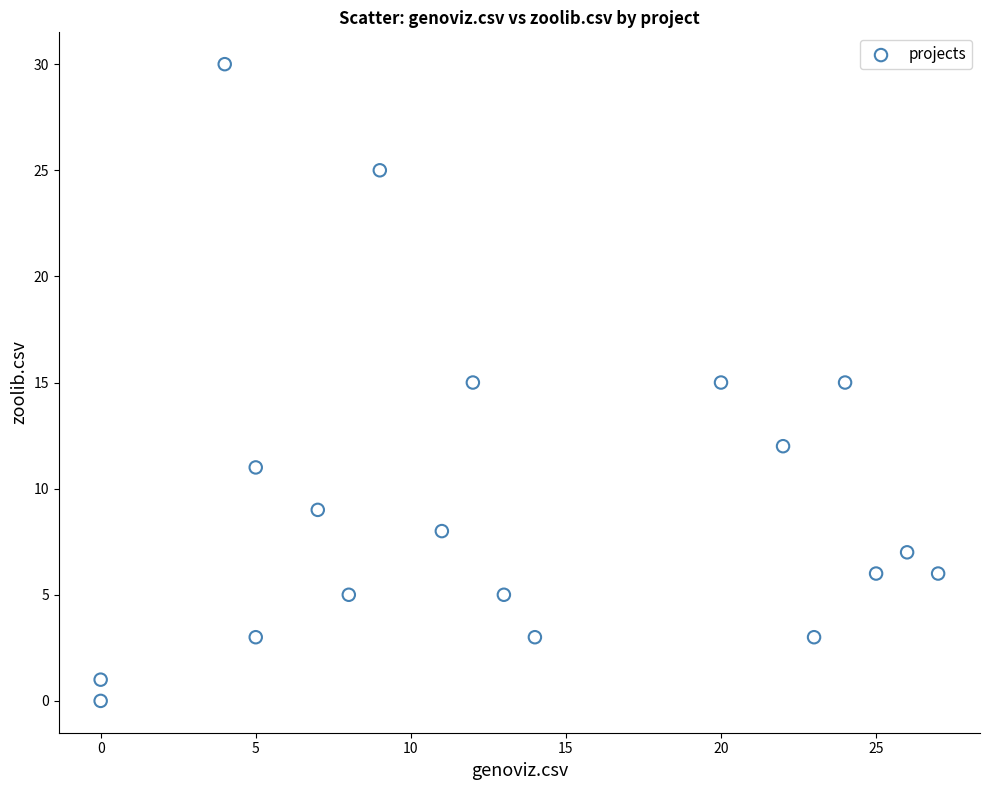

What is the range of Y values (max minus min)?

30